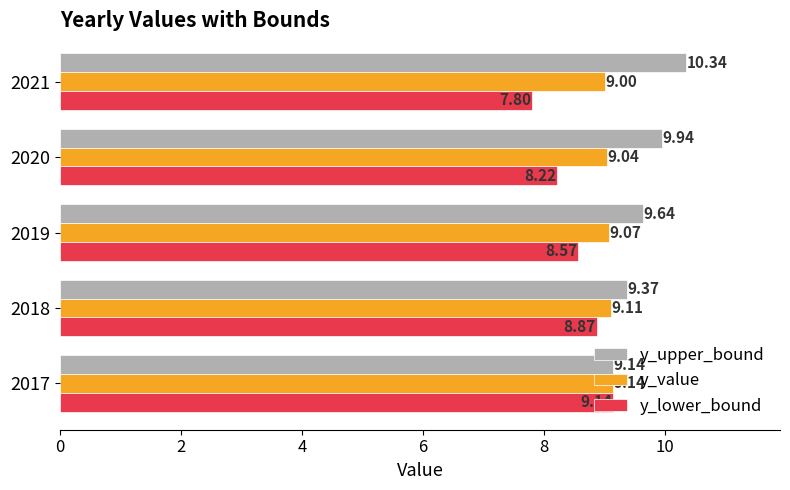

What is the spread (max minus min) of values at 2020?

1.7